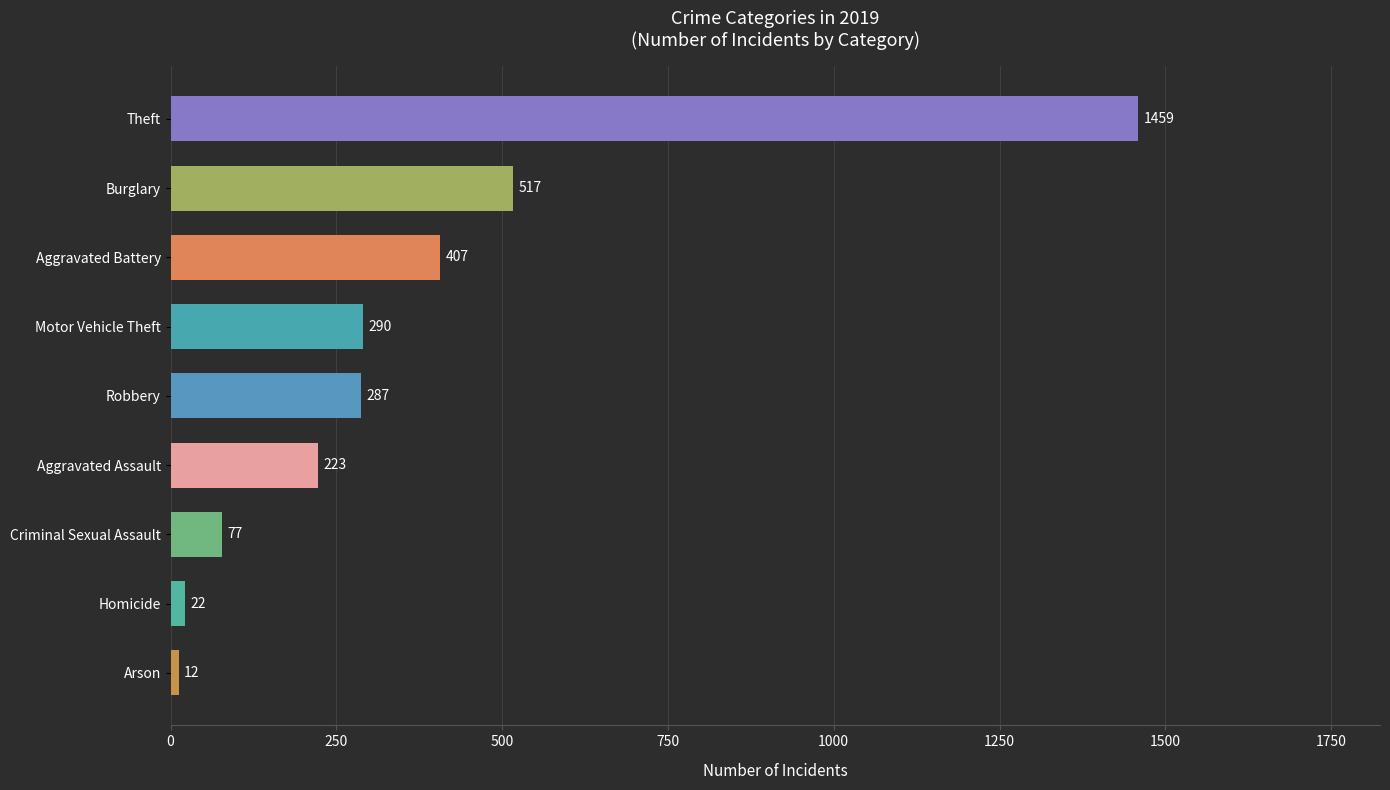

How many bars are there in total?

9